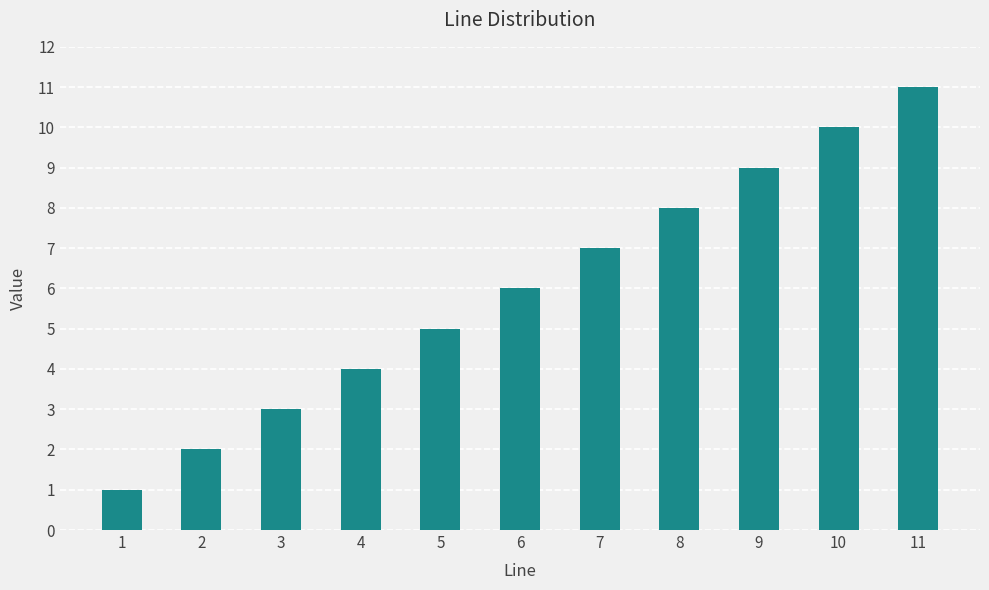

How many data points are less than 6?

5